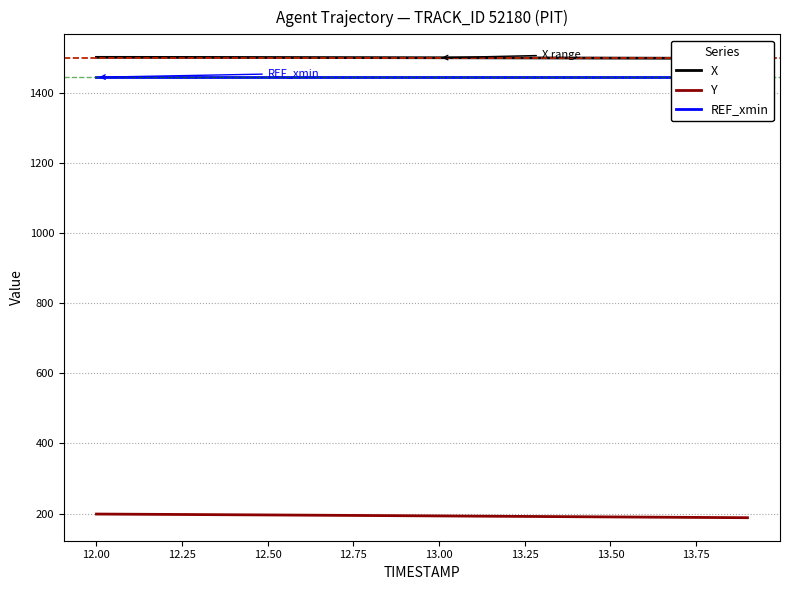

What is the maximum value for Y?

198.5